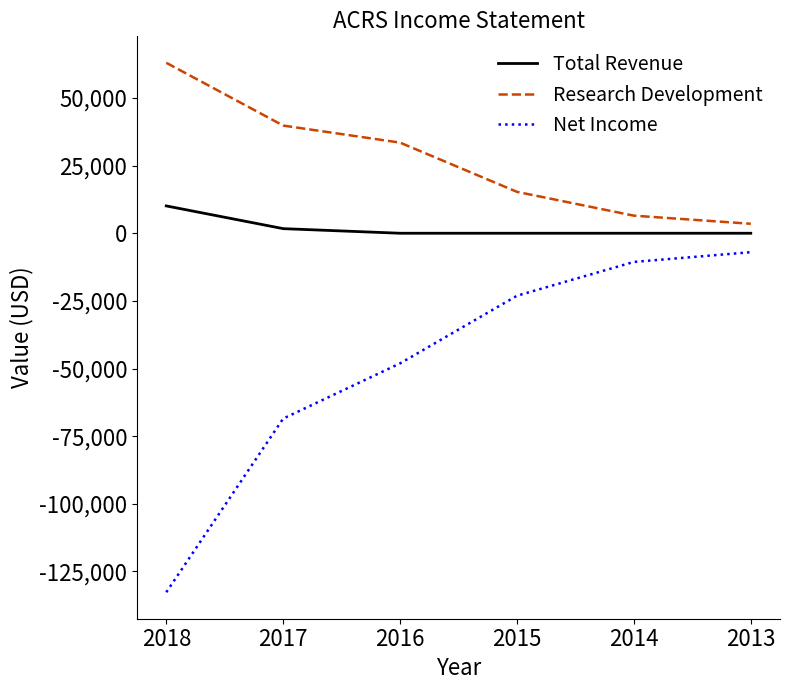

What is the difference between the highest and lowest values at 2018?

195700